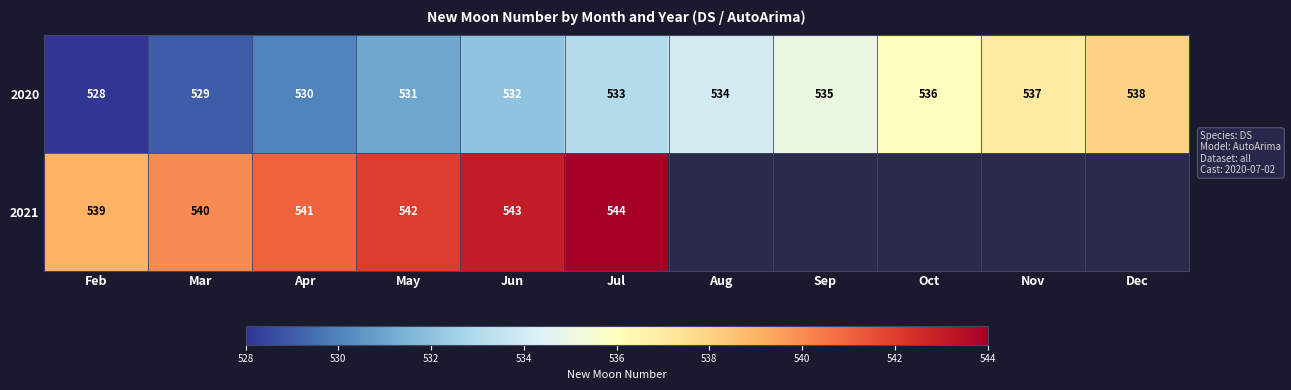

What is the minimum value shown in the chart?

528.0